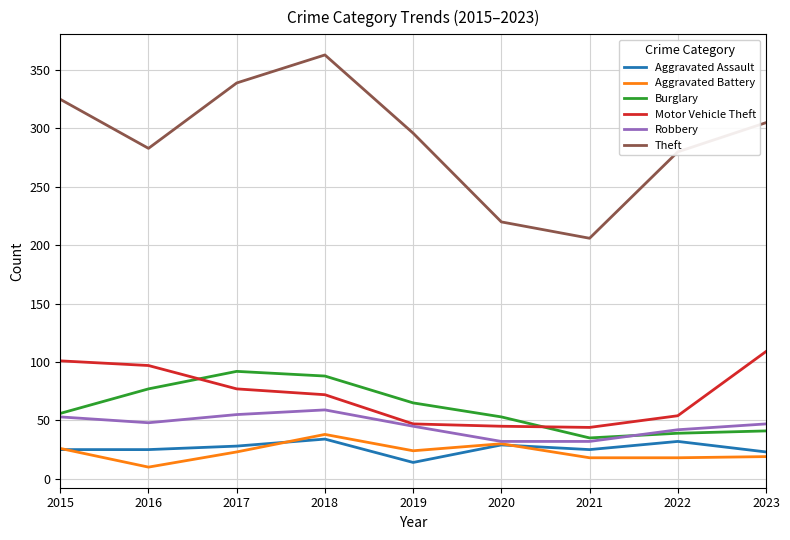

Which series has the largest total across all categories?

Theft